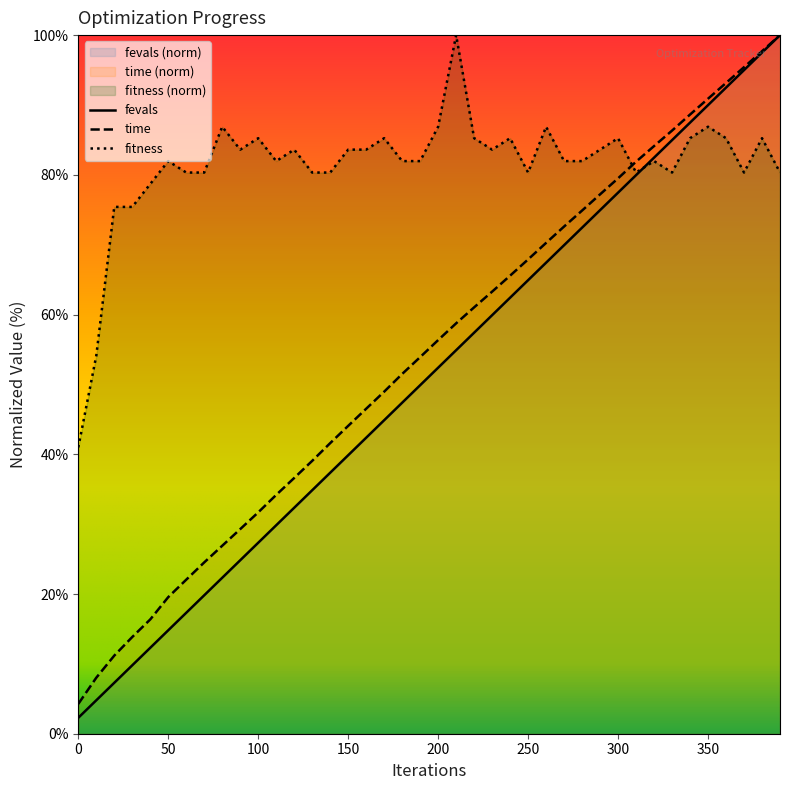

Where is fevals nearest to the value 51?

190